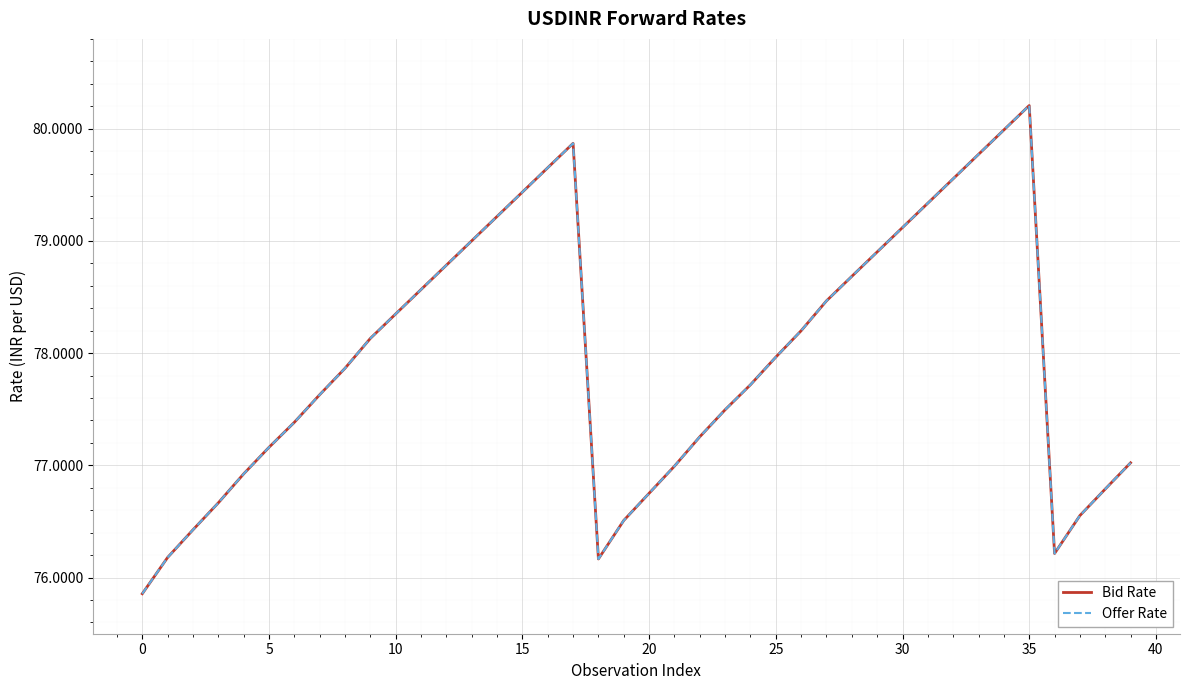

Does the chart display data point markers on the line(s)?

No